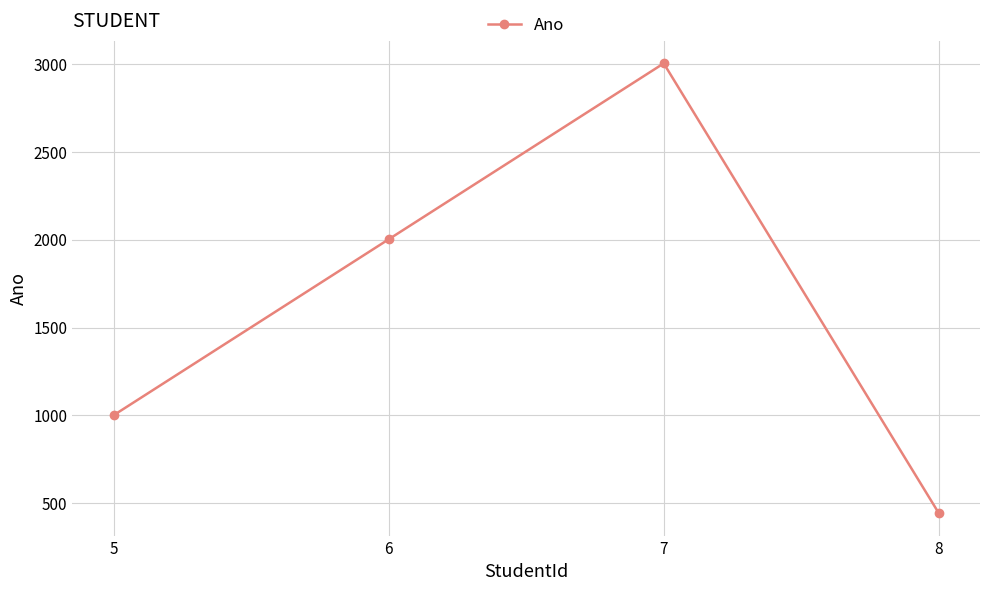

Read the value at 6.

2002